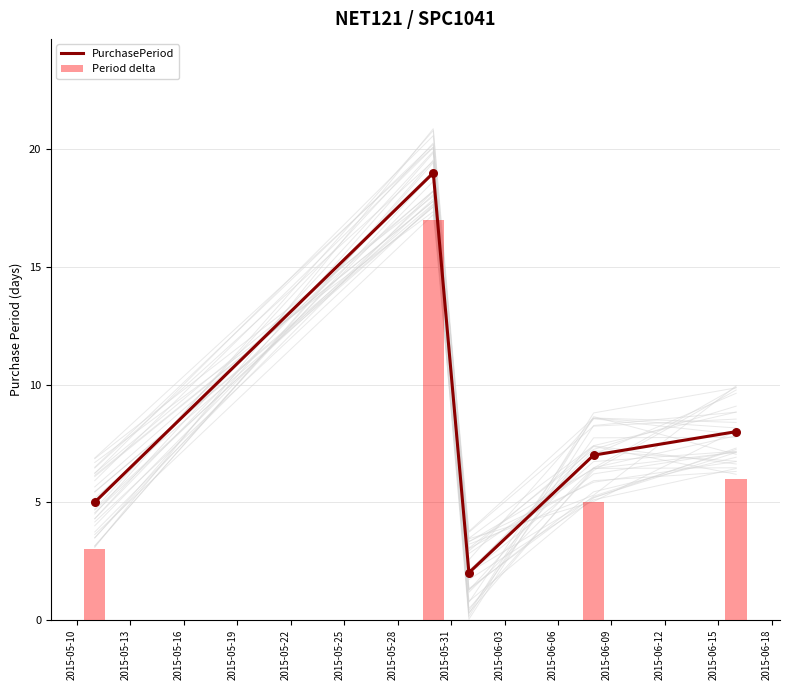

What is the highest value of the PurchasePeriod series?

19